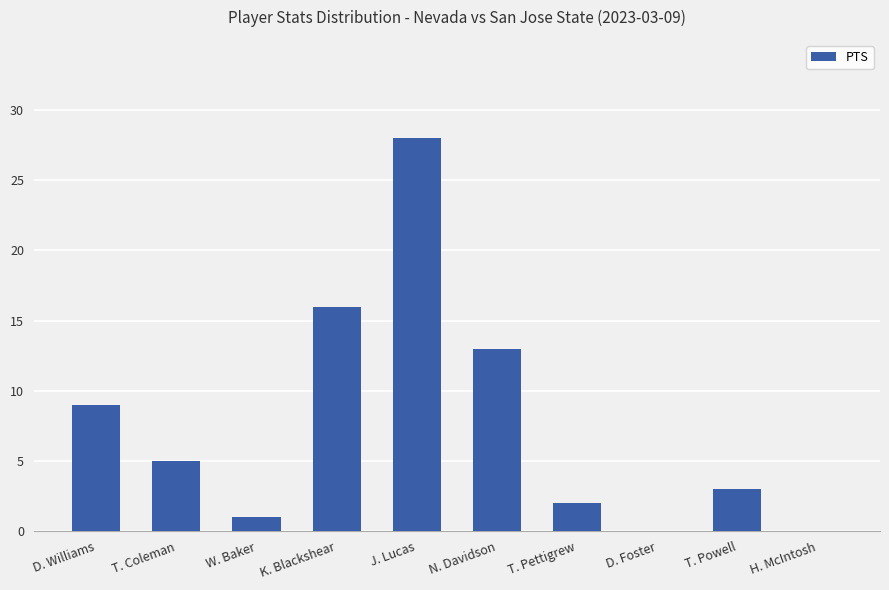

What is the change in value from K. Blackshear to D. Foster?

-16